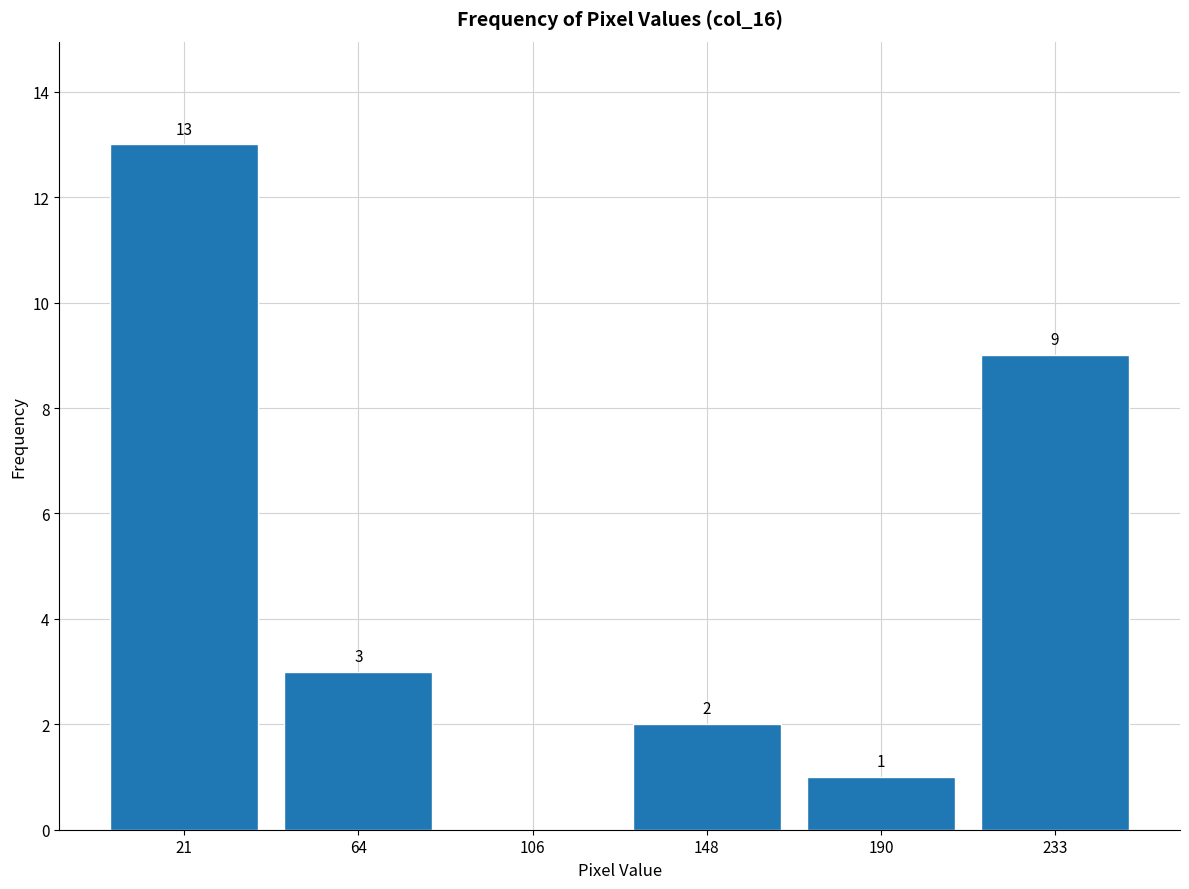

Which range on the x-axis has the tallest bar?

0 to 40